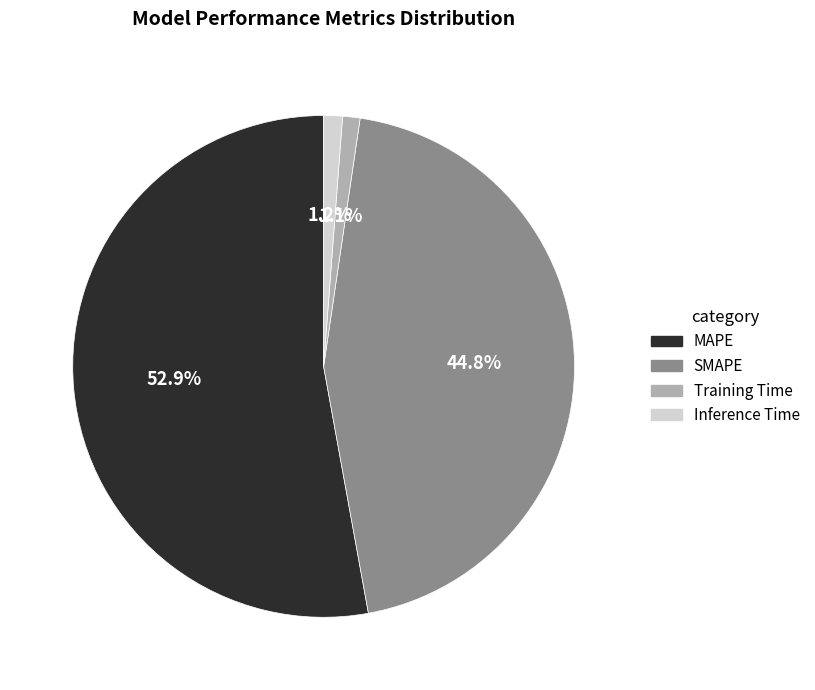

What portion of the pie excludes MAPE?

47.1%